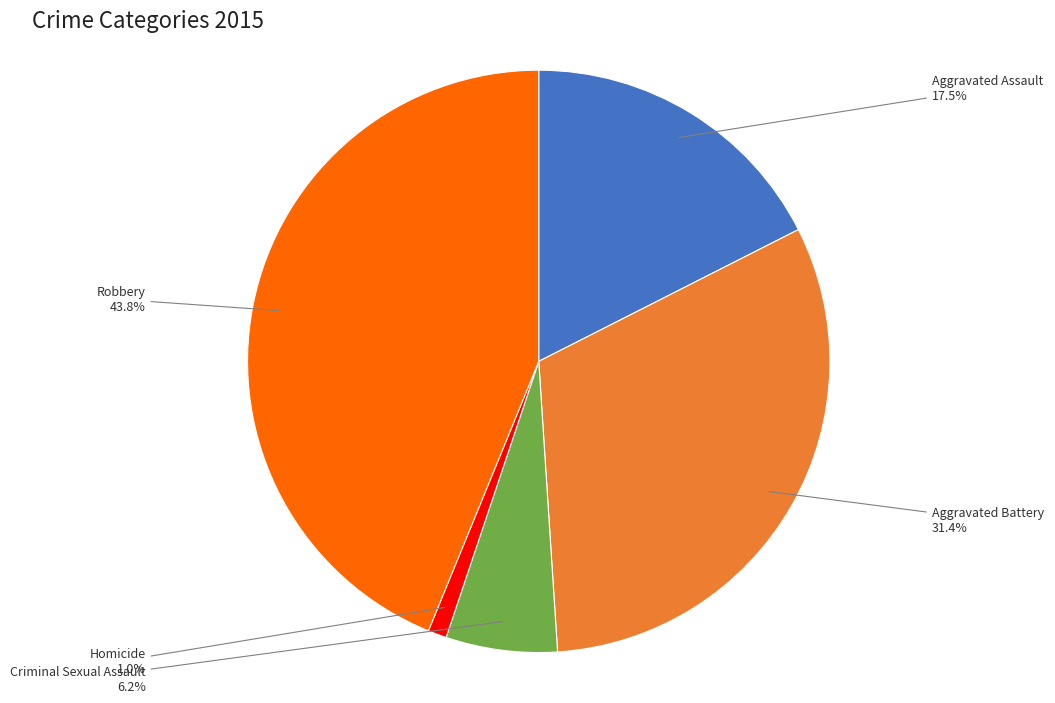

Count the number of slices in the pie.

5